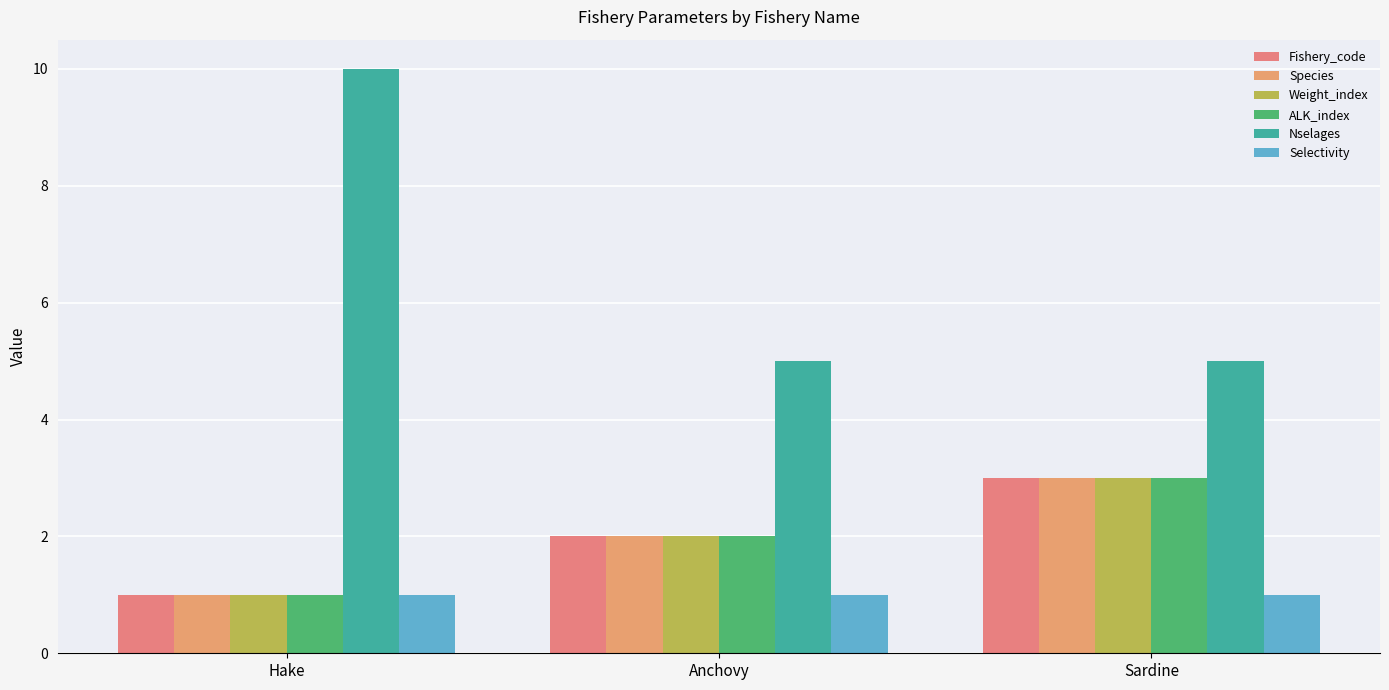

Reading left to right, transcribe all the data shown in this chart.

Fishery_code: Hake=1	Anchovy=2	Sardine=3
Species: Hake=1	Anchovy=2	Sardine=3
Weight_index: Hake=1	Anchovy=2	Sardine=3
ALK_index: Hake=1	Anchovy=2	Sardine=3
Nselages: Hake=10	Anchovy=5	Sardine=5
Selectivity: Hake=1	Anchovy=1	Sardine=1